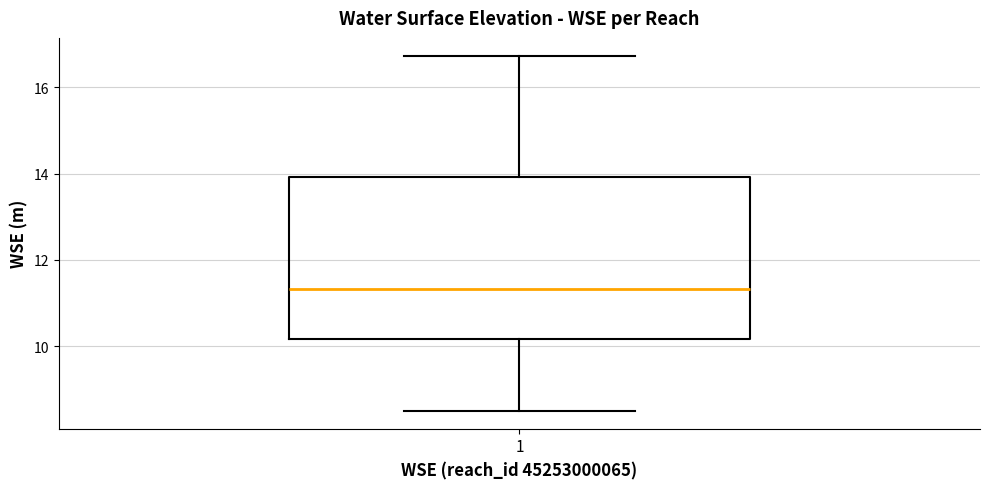

Where does the median line of the box at x = 1 sit on the y-axis? The values are not printed on the chart, so give them approximately, as read against the axis.

11.4